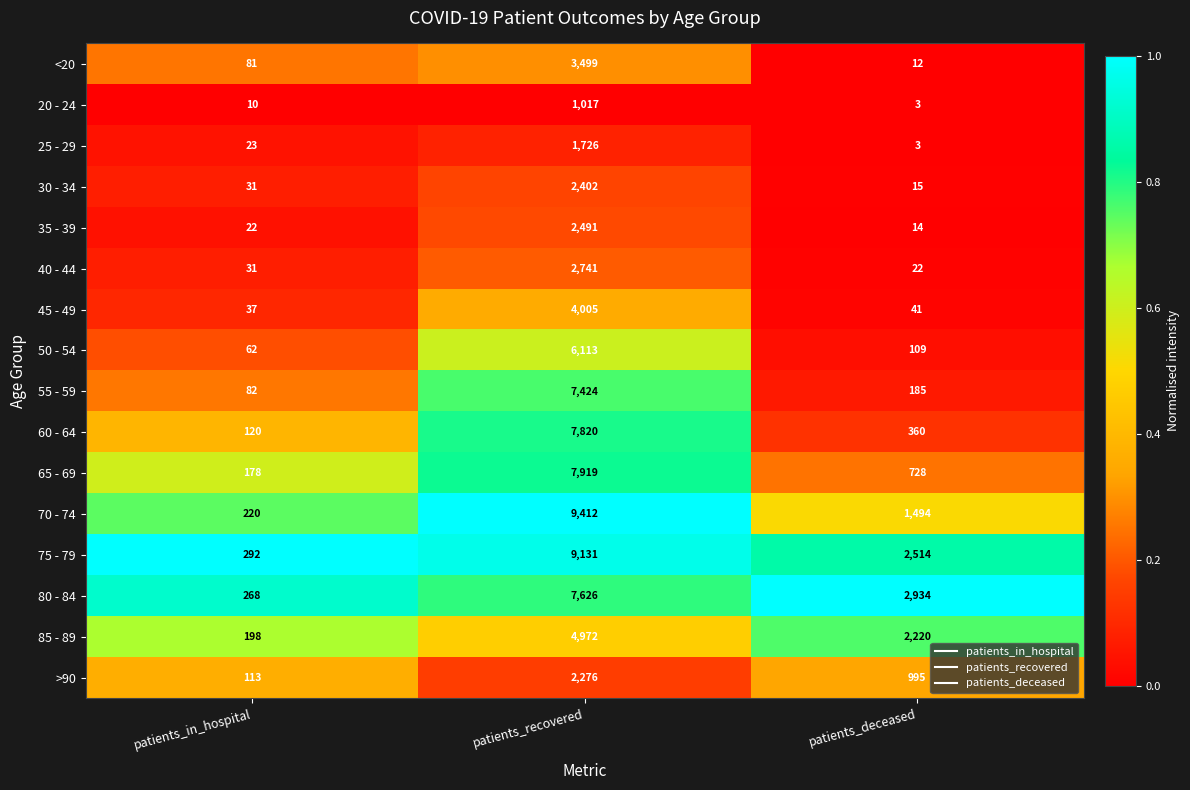

List the series in order of their peak value, lowest first.

20 - 24, 25 - 29, >90, 30 - 34, 35 - 39, 40 - 44, <20, 45 - 49, 85 - 89, 50 - 54, 55 - 59, 80 - 84, 60 - 64, 65 - 69, 75 - 79, 70 - 74